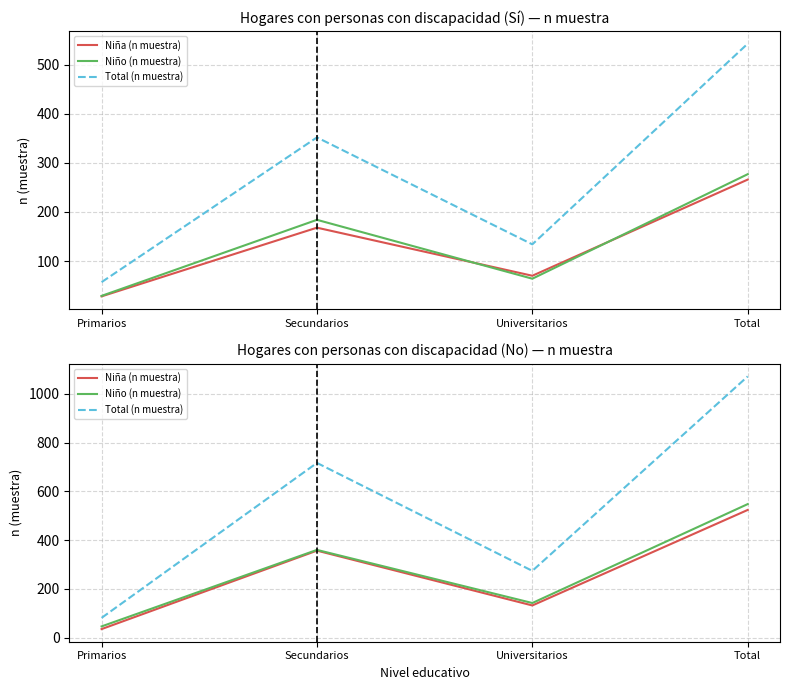

True or false: Total (n muestra) has more than 1 points higher than both neighbors.

False